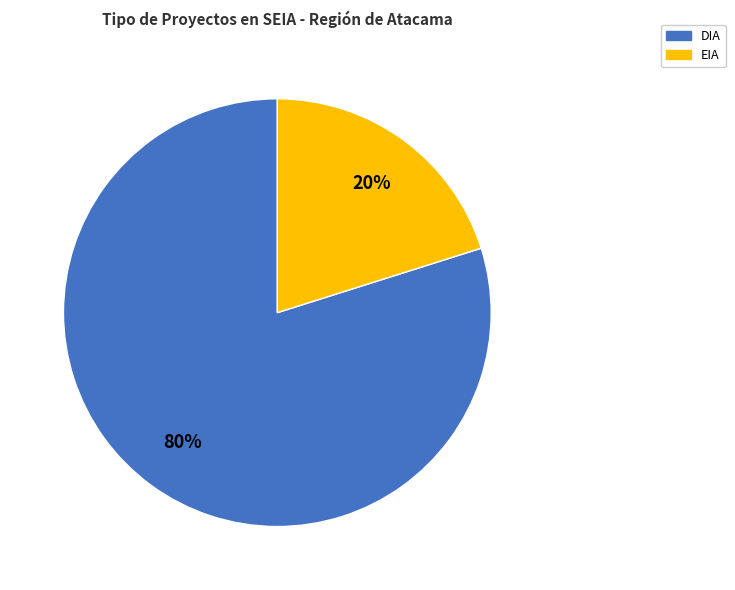

Do EIA and DIA together represent more than half of the pie?

Yes